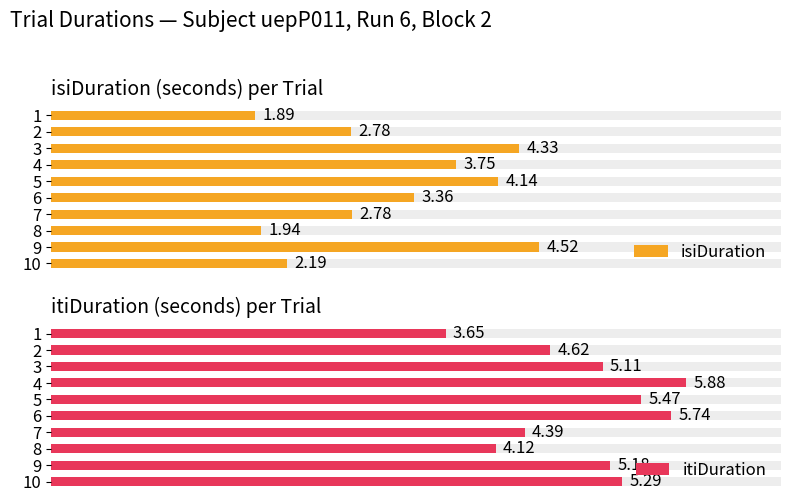

At 7, list the series in order from largest to smallest.

itiDuration, isiDuration